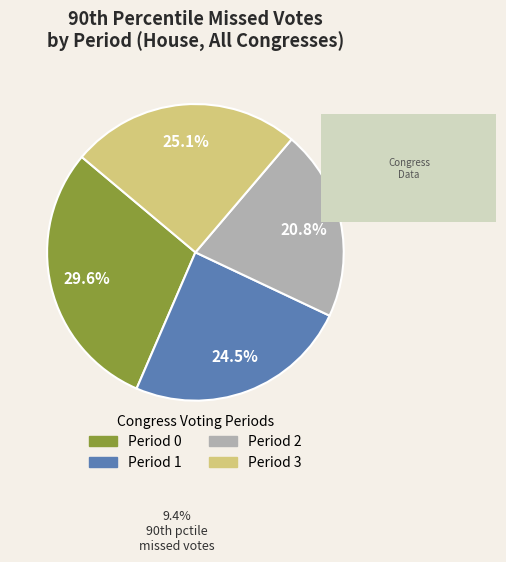

What percentage is NOT represented by Period 2?

79.2%